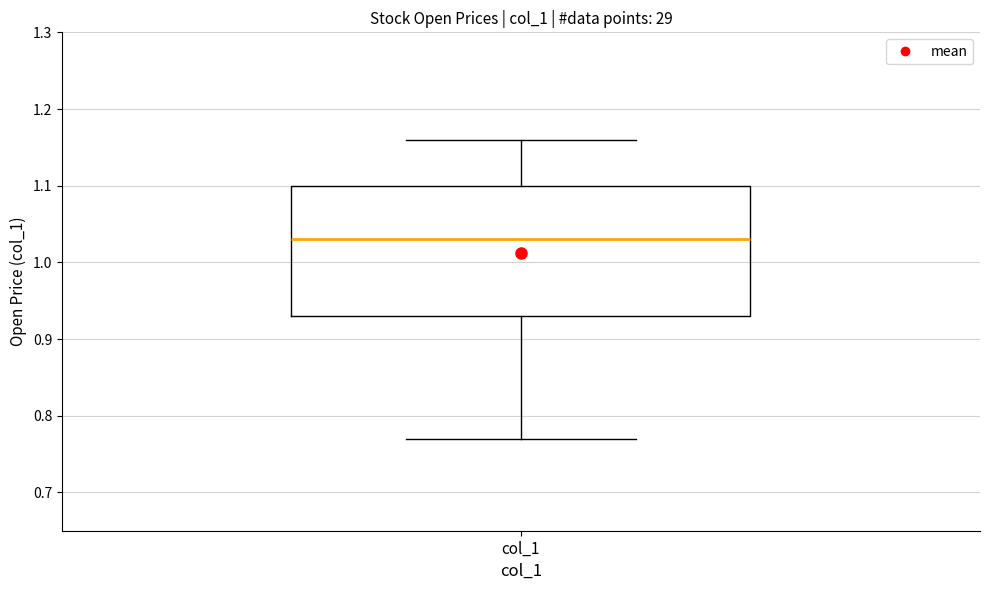

Read this box plot against the y-axis: the position of the median line, the range covered by the box, and the ends of both whiskers. The values are not printed on the chart, so give them approximately, as read against the axis.

median 1.03, box 0.93 to 1.10, whiskers 0.77 to 1.16